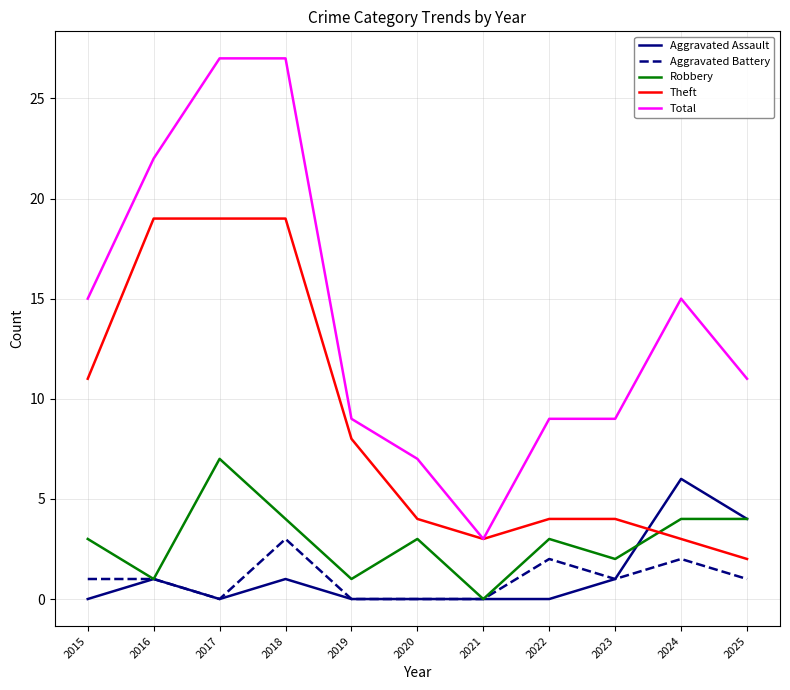

What is the sum of all Robbery values?

32